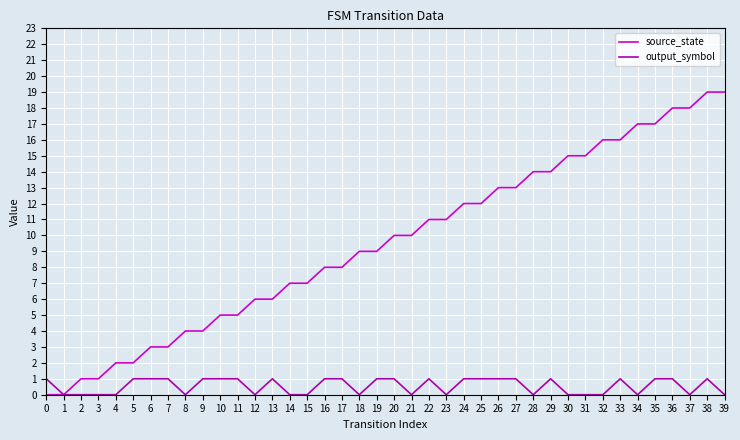

What is the approximate value of source_state at 30?

15